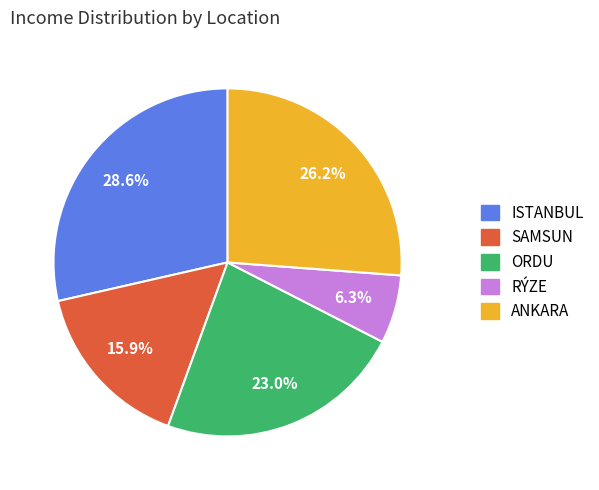

Does ORDU represent more than half of the total?

No